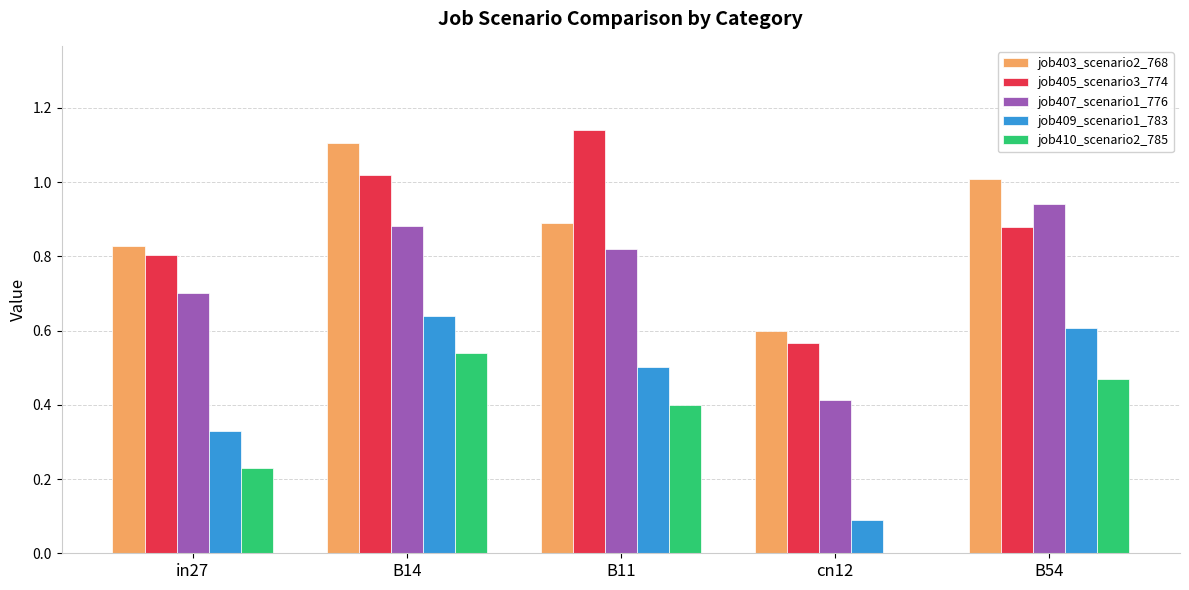

At which category is the sum across all series the highest?

B14